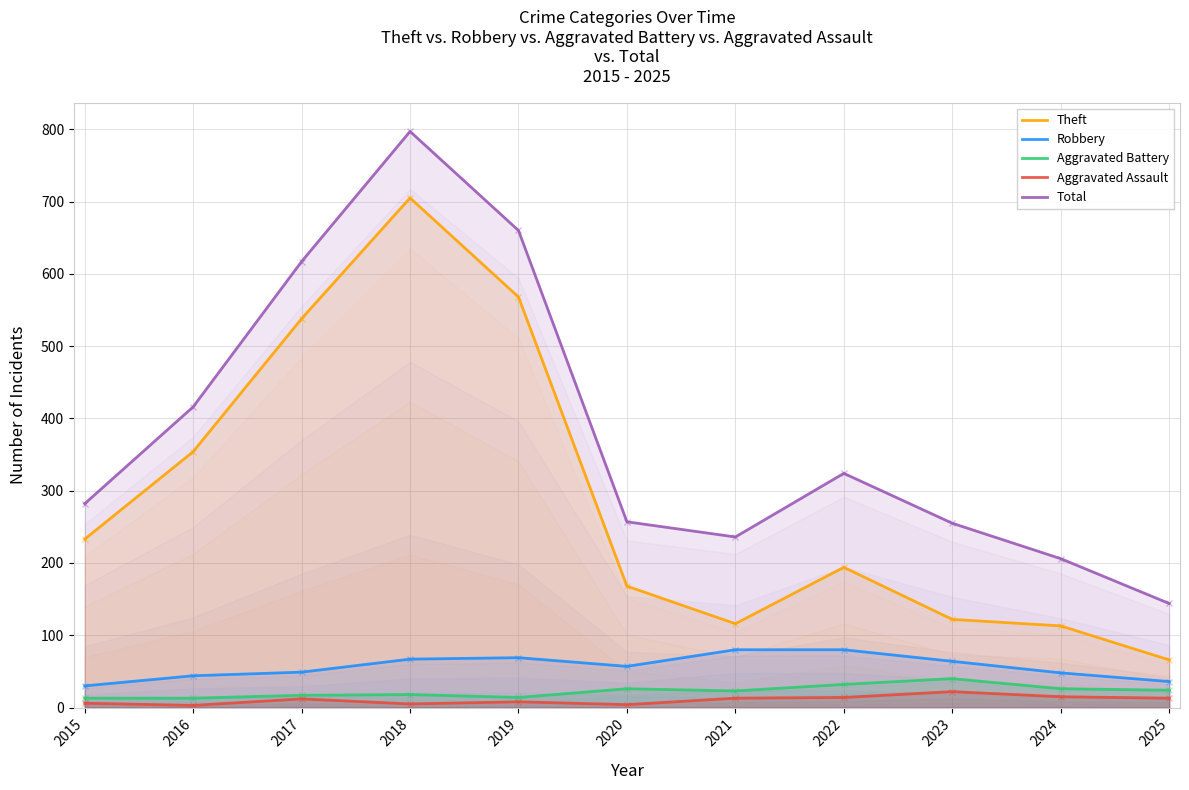

True or false: Robbery has a value of 80 at 2021.

True